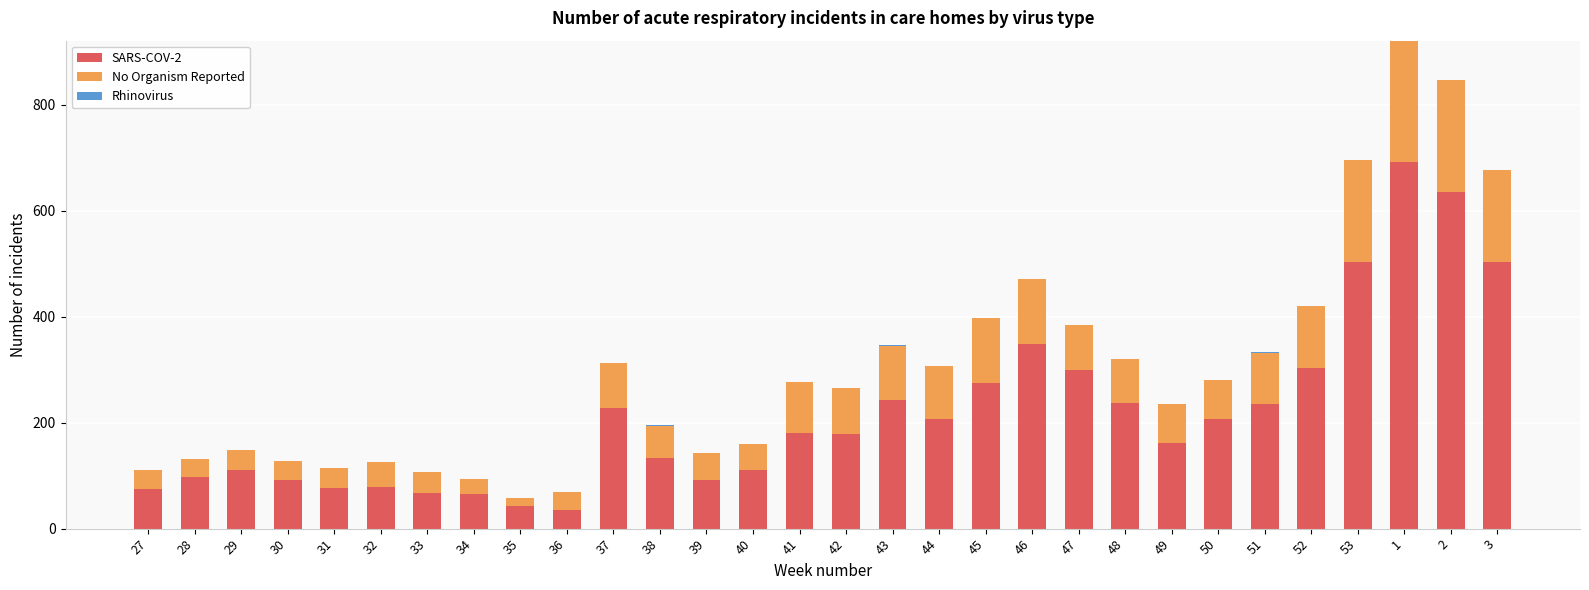

The value of SARS-COV-2 at 2 is 635. True or false?

True